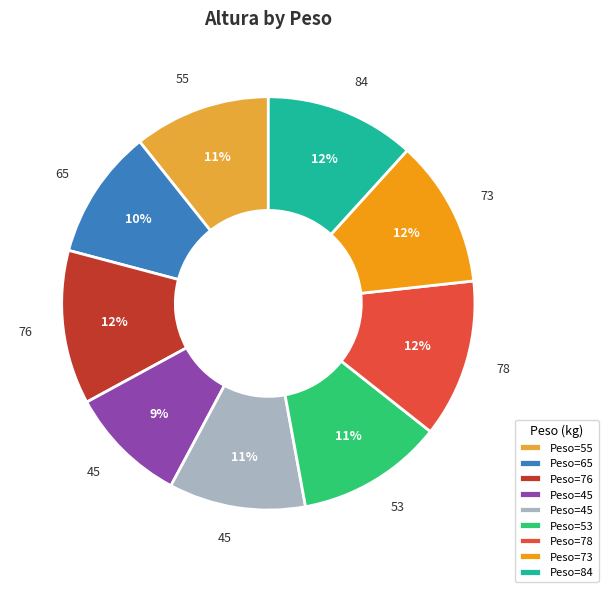

Does any single category account for the majority?

No